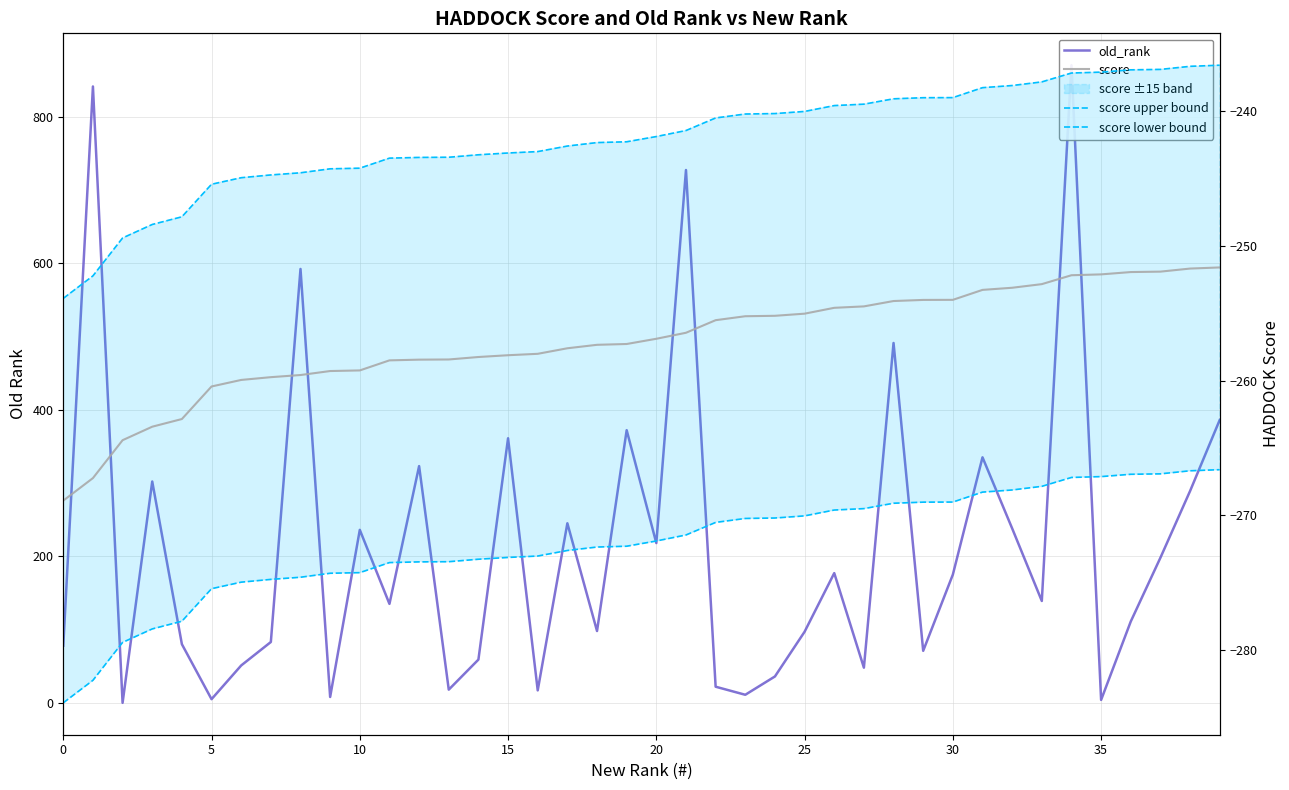

What is the maximum value for score upper bound?

-236.6